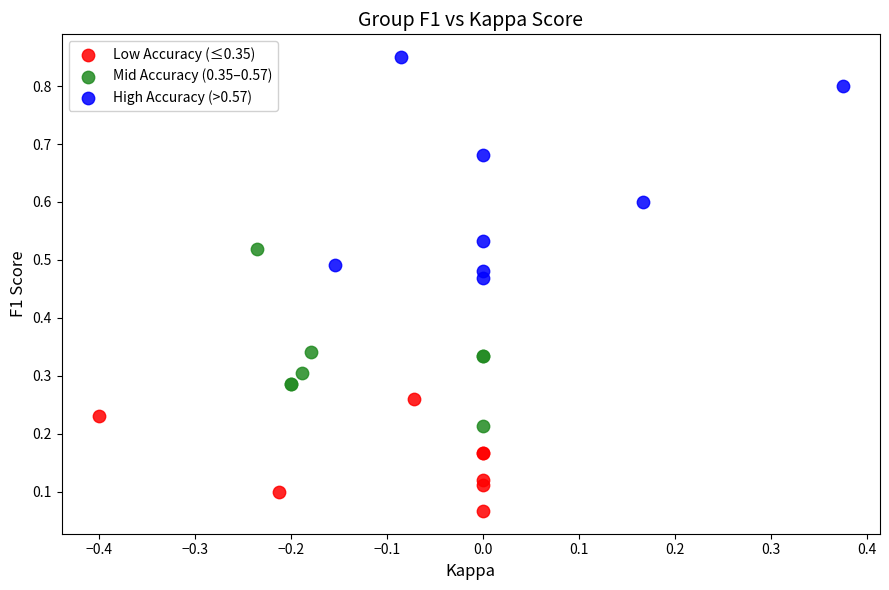

Which series reaches the maximum Y coordinate?

High Accuracy (>0.57)